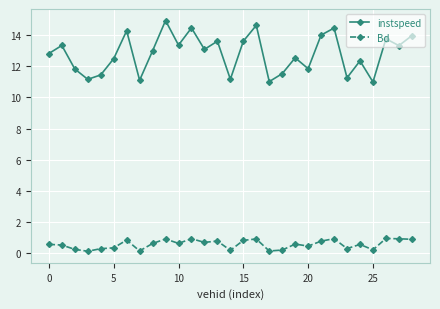

At how many categories does at least one series exceed 10?

29